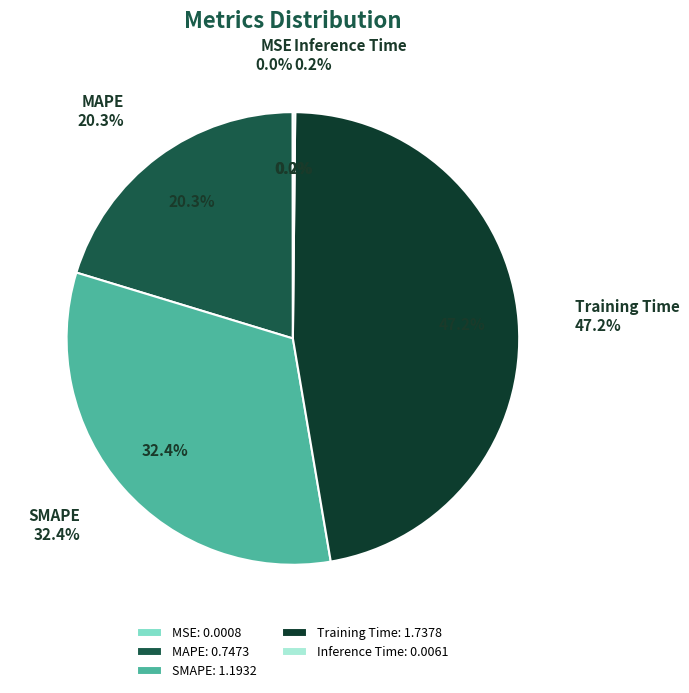

To the nearest percent, what is the combined percentage of Inference Time and MAPE?

20%